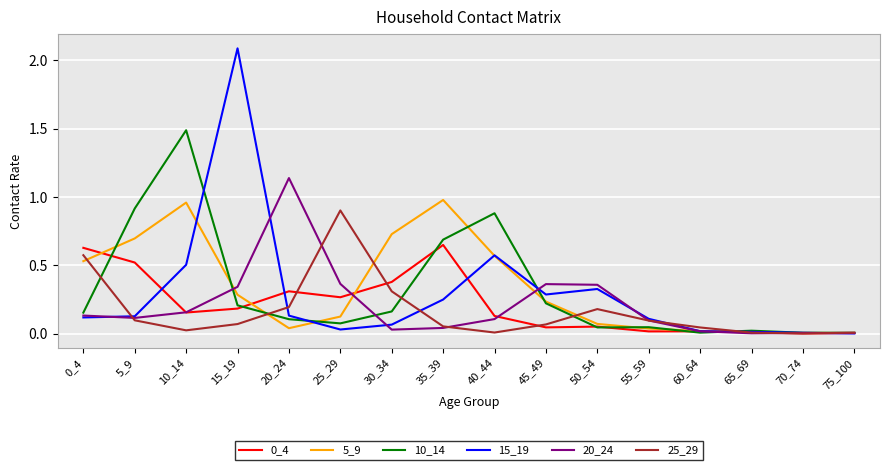

Count the number of categories in the chart.

16